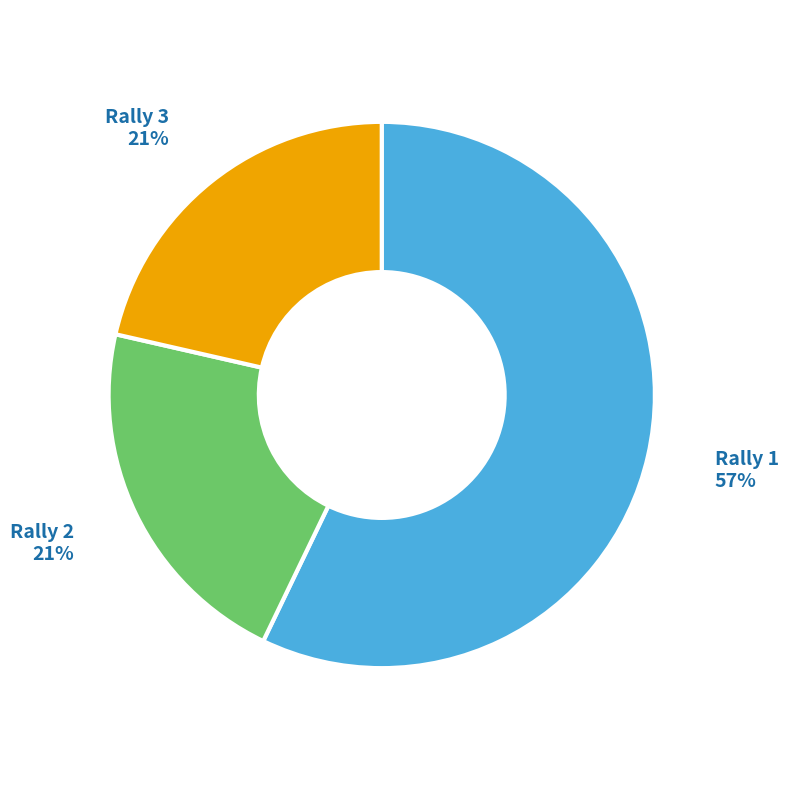

How many segments does this pie chart have?

3